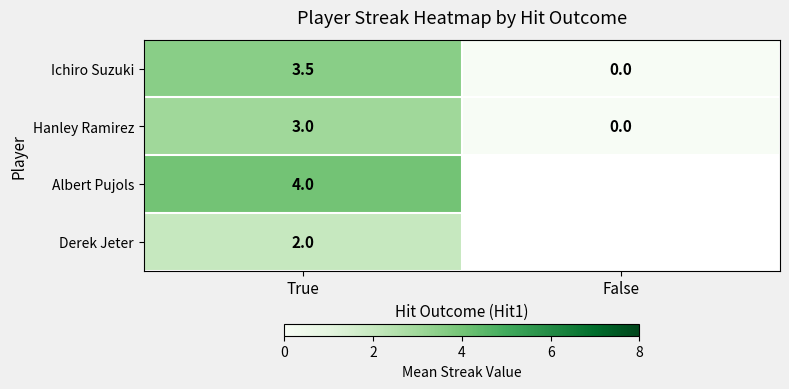

True or false: Hanley Ramirez has a value of 0.0 at False.

True